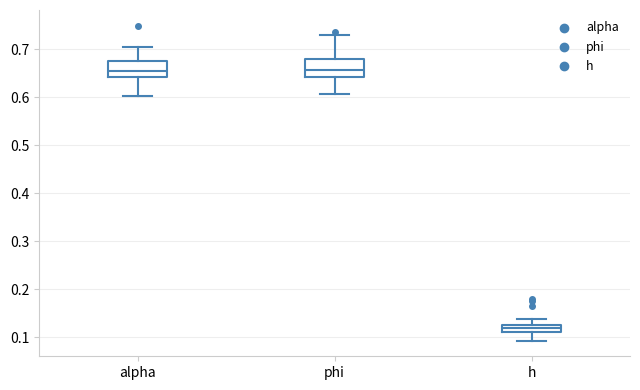

Where does the median line of the box for phi sit on the y-axis? The values are not printed on the chart, so give them approximately, as read against the axis.

0.66